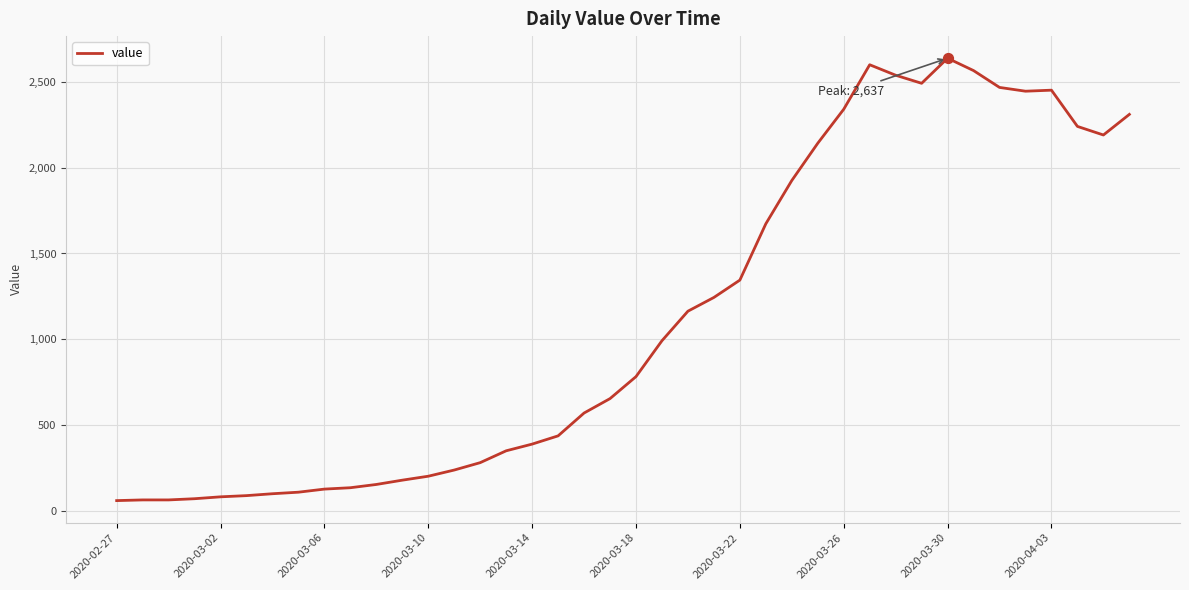

What is the greatest value displayed?

2637